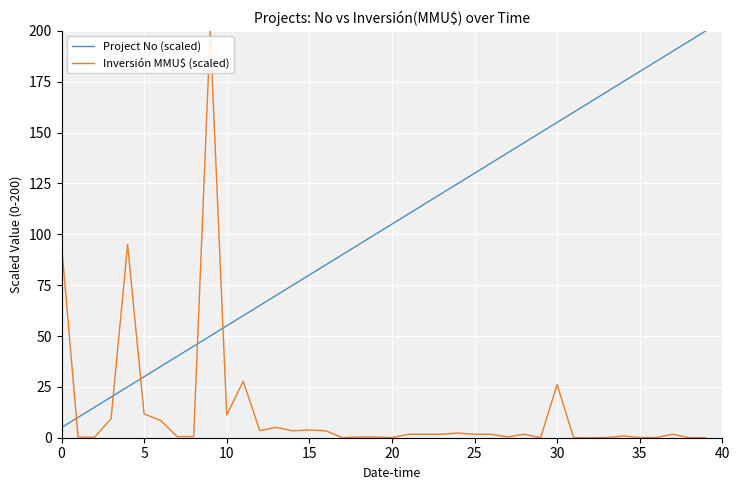

What are all the series names shown in the legend?

Project No (scaled), Inversión MMU$ (scaled)